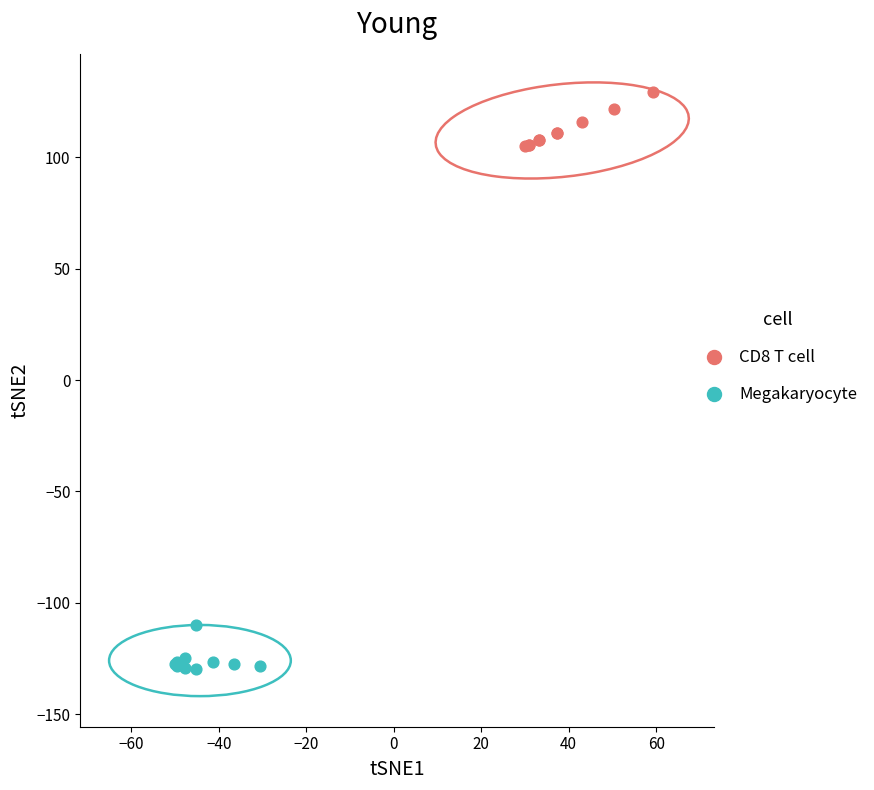

Which series contains the highest Y value?

CD8 T cell